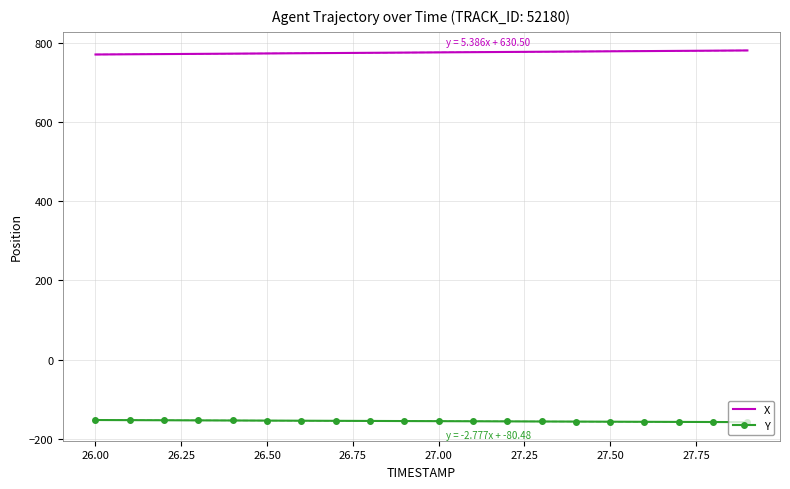

What is the maximum value for Y?

-152.6